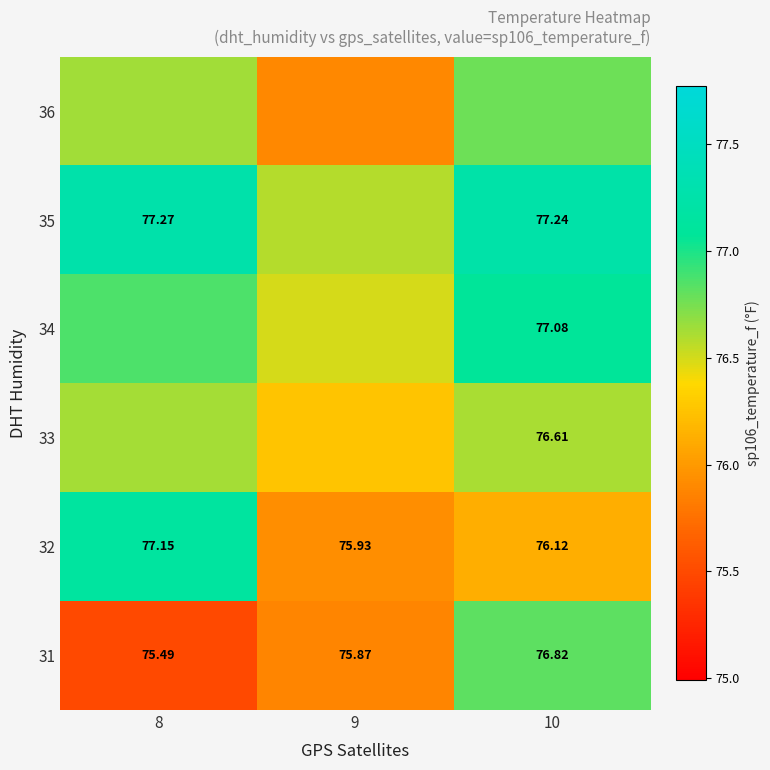

Rank the categories by 36 value from lowest to highest.

9, 8, 10